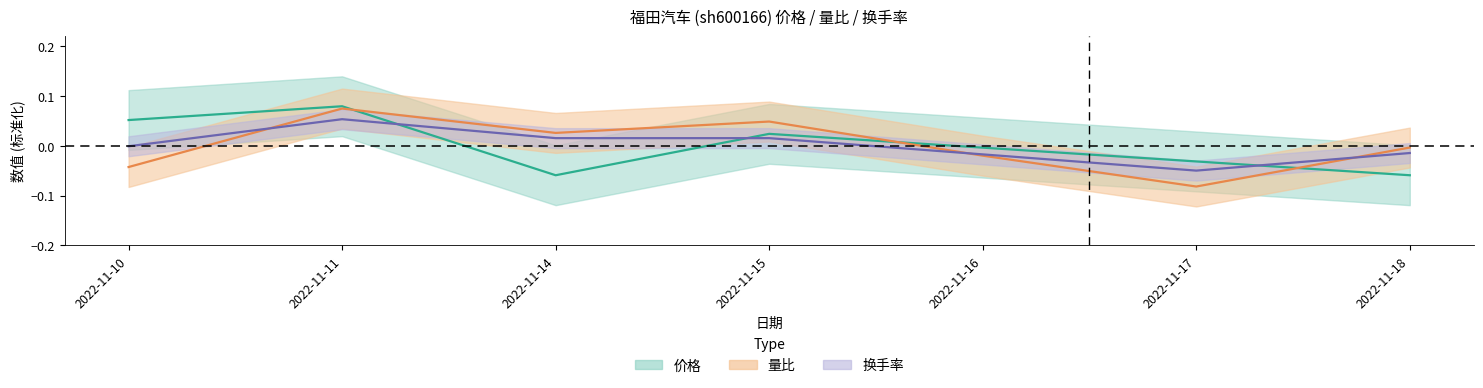

Which series has the largest total across all categories?

量比